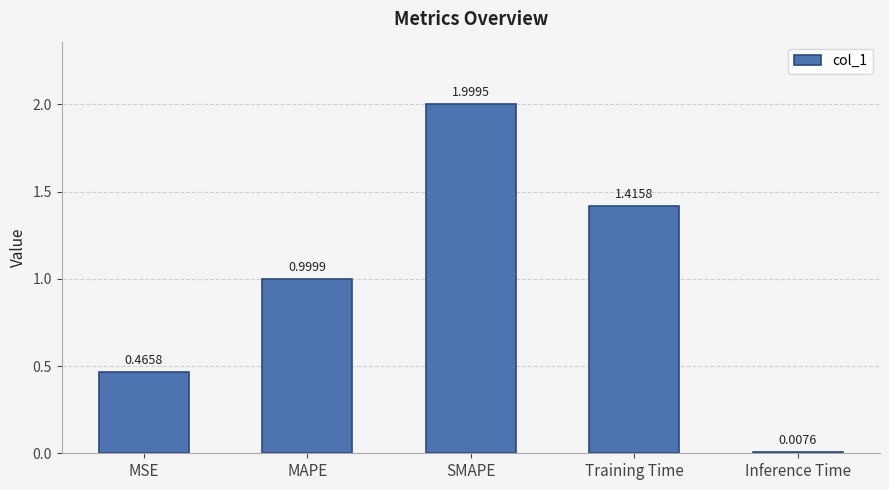

What is the difference between the values at Training Time and MAPE?

0.4